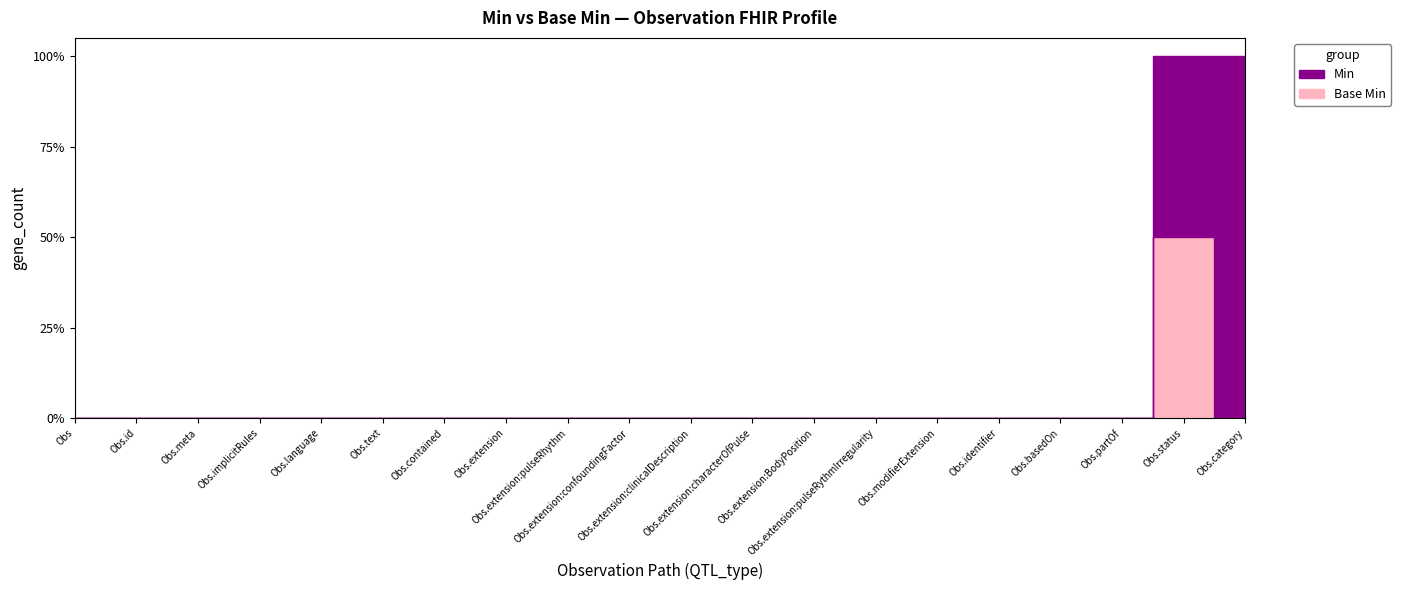

How many values in the Base Min series exceed 0?

1